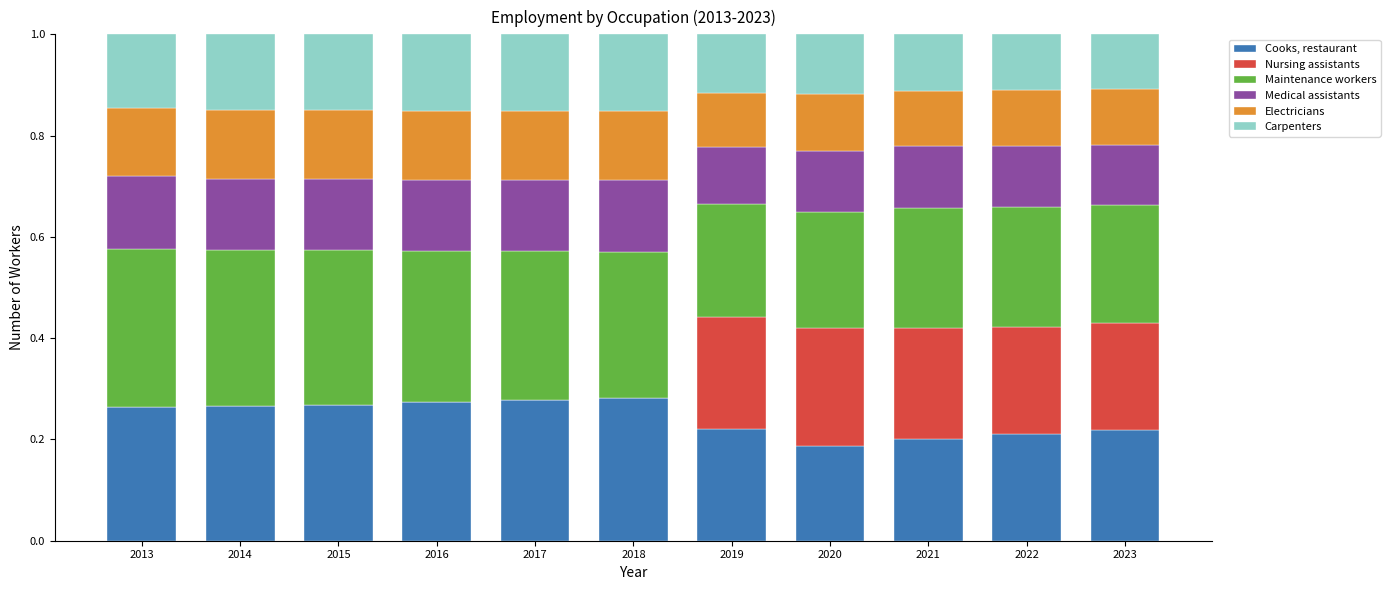

What is the total value across all series at 2018?

1.0